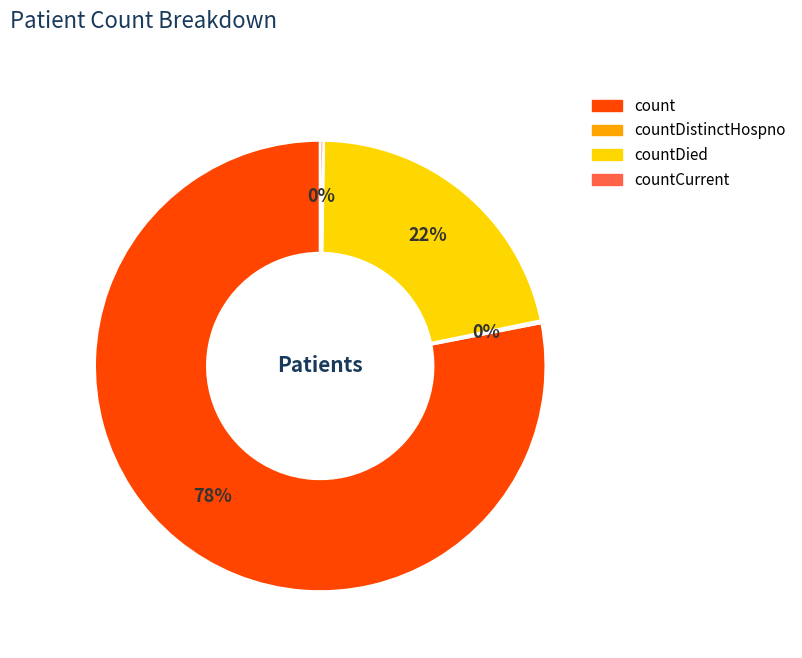

To the nearest percent, what is the average slice percentage?

25%